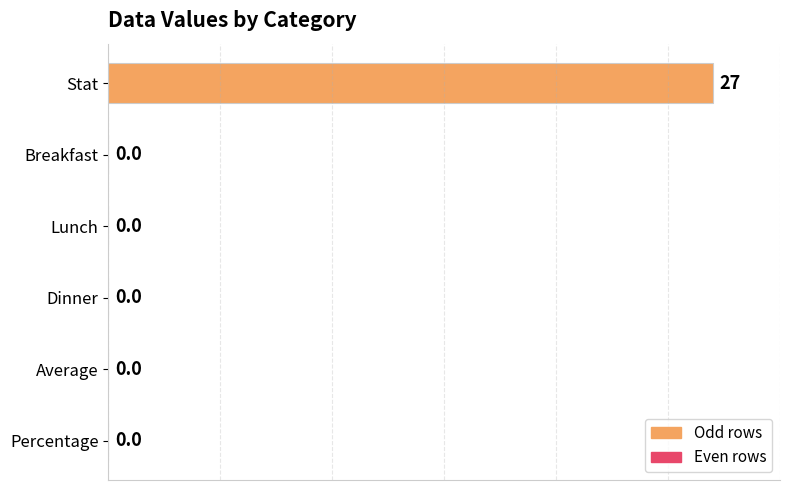

Reading top to bottom, extract all data points from this chart.

Stat=27	Breakfast=0	Lunch=0	Dinner=0	Average=0	Percentage=0